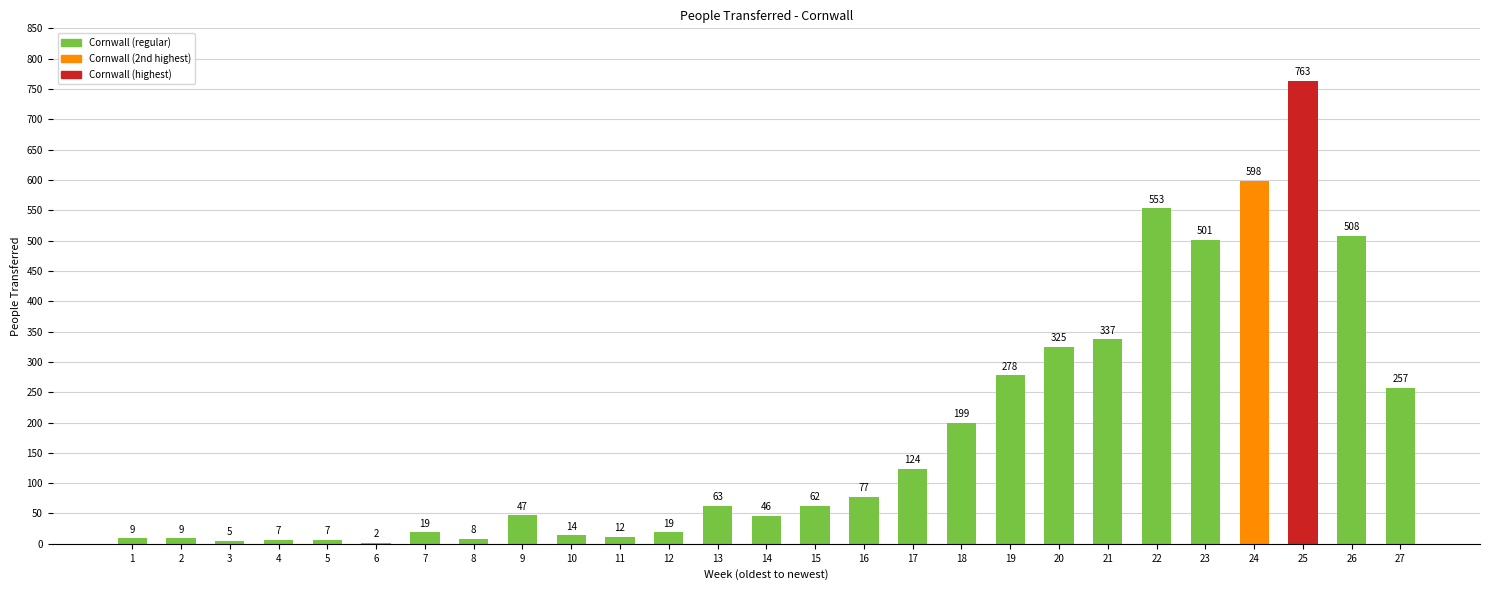

What is the sum of all values?

4849